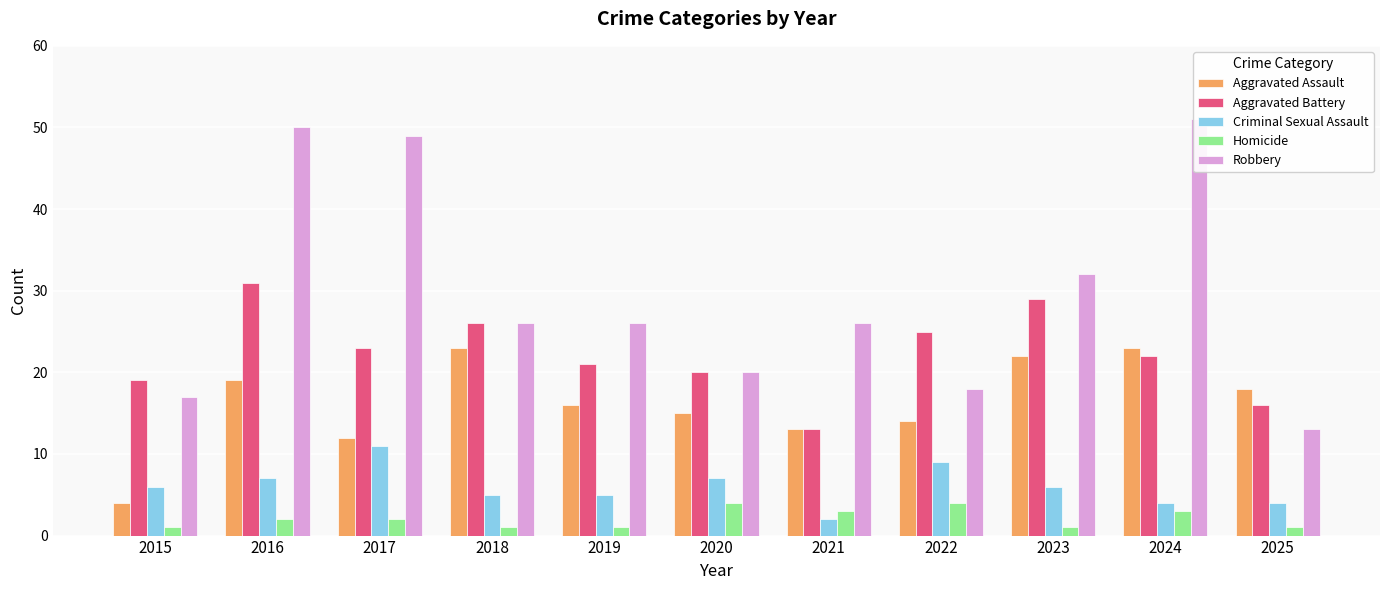

What is the average value of the Aggravated Battery series?

22